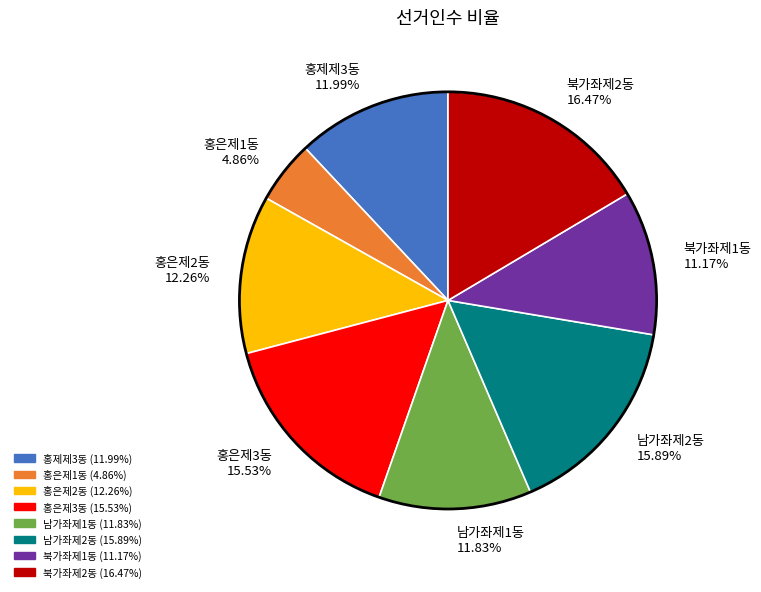

What is the ratio of the value at 홍은제1동 4.86% to the value at 남가좌제1동 11.83%?

0.4